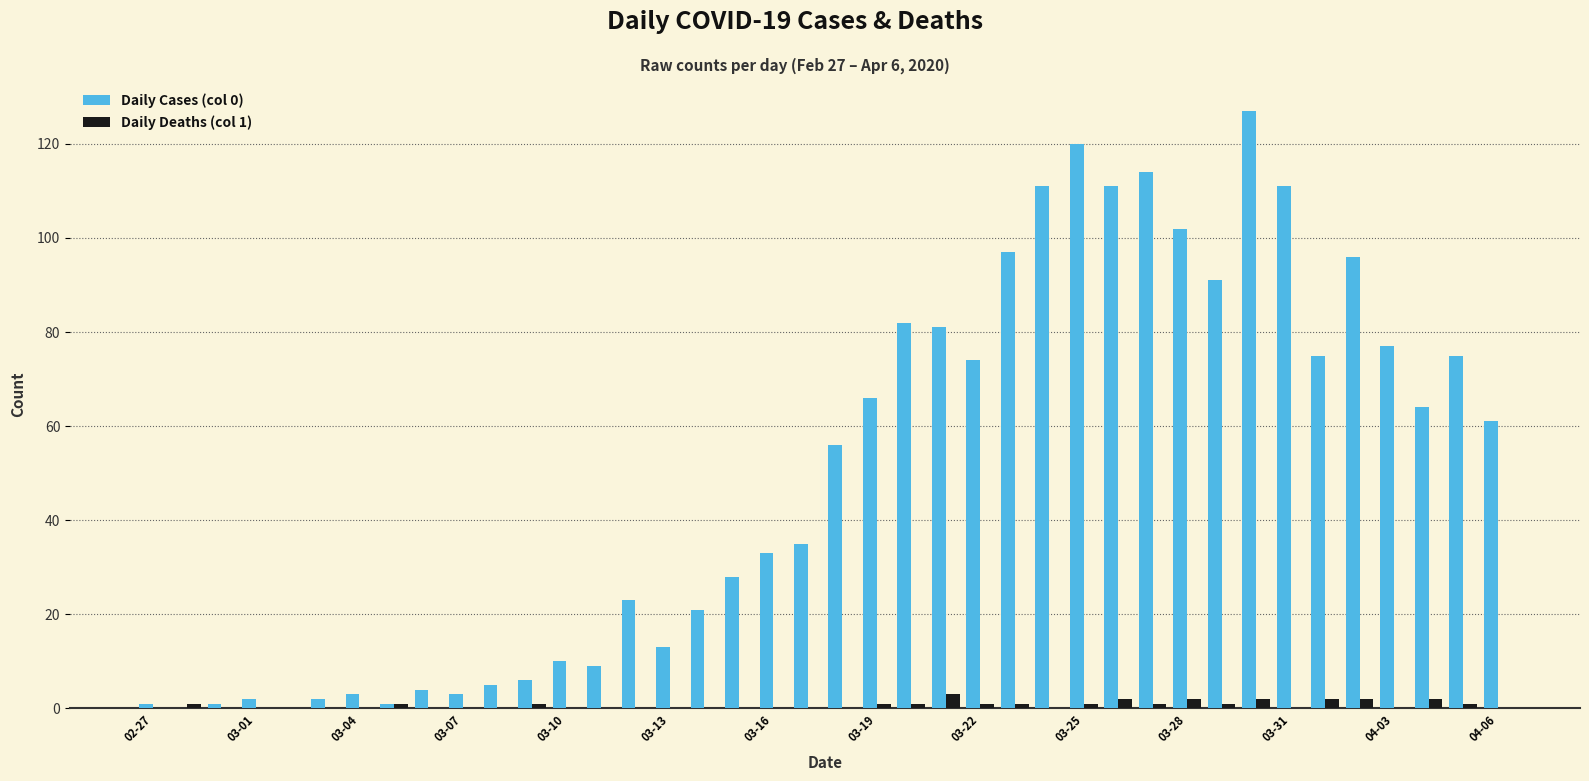

Which series has the largest total across all categories?

Daily Cases (col 0)